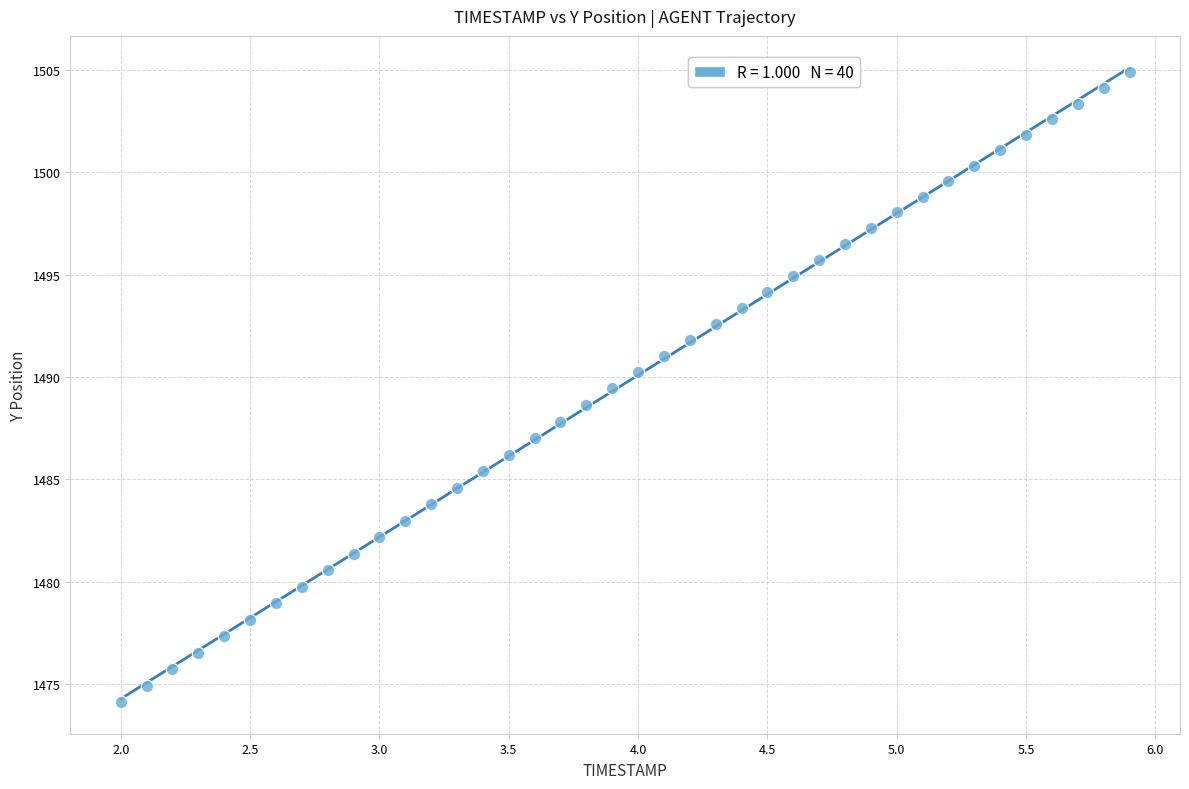

What is the range of X values (max minus min)?

3.9